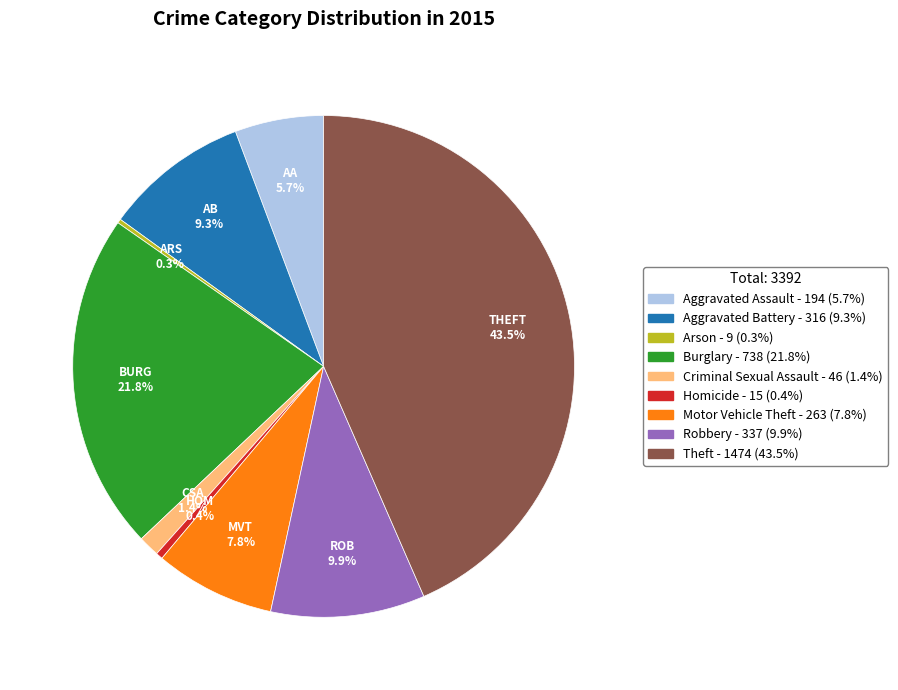

To the nearest percent, what is the average slice percentage?

11%